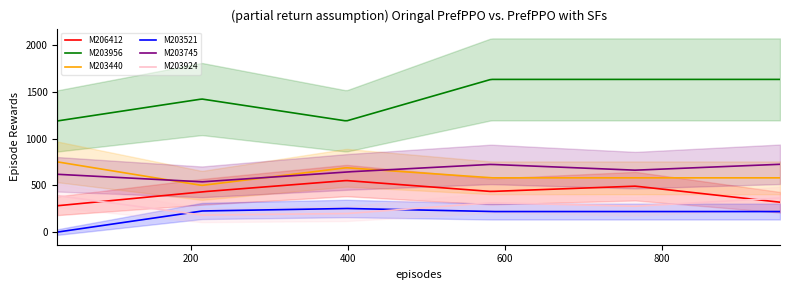

What is the maximum value for M203924?

390.0